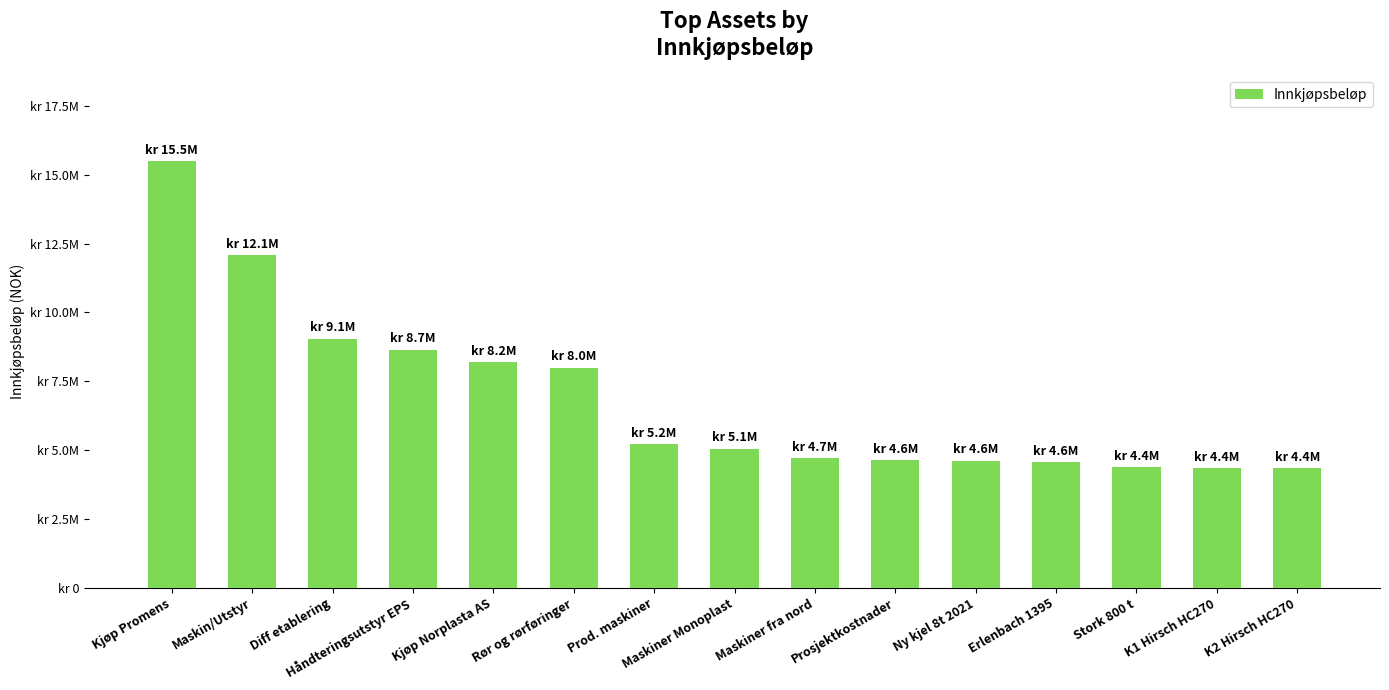

What is the average value?

6892716.4